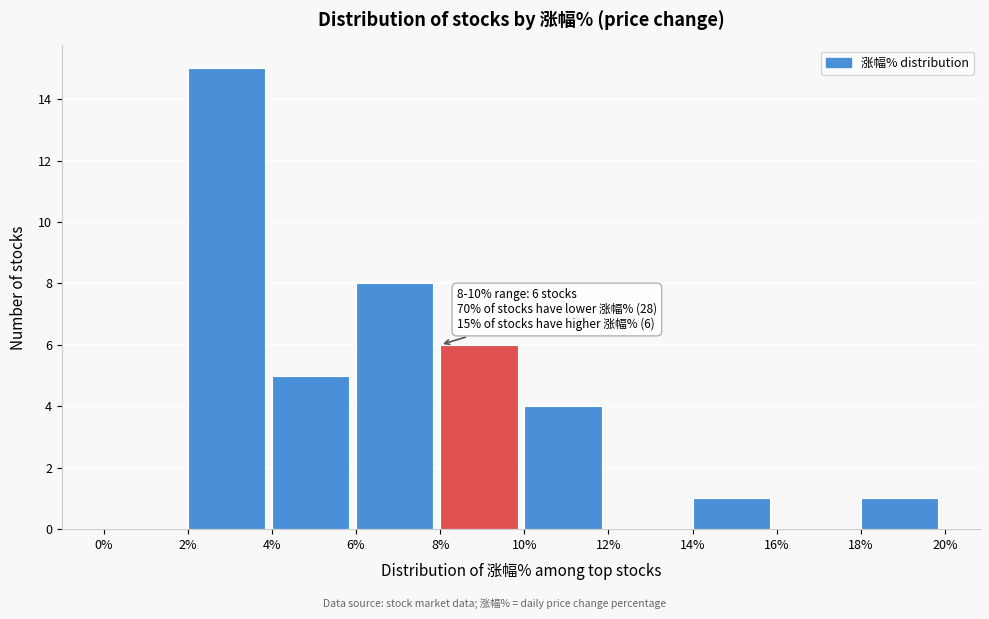

Over which range of the x-axis is the bar tallest?

2% to 4%